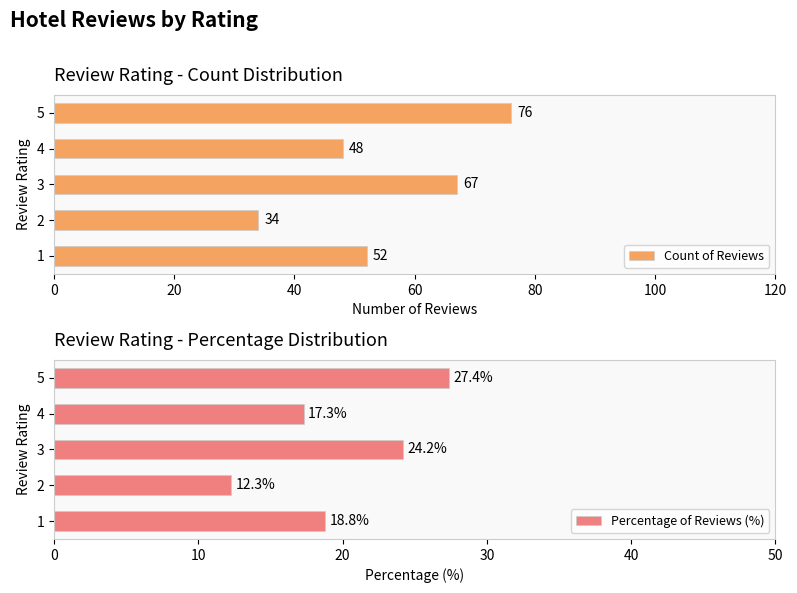

At how many categories does at least one series exceed 44?

4